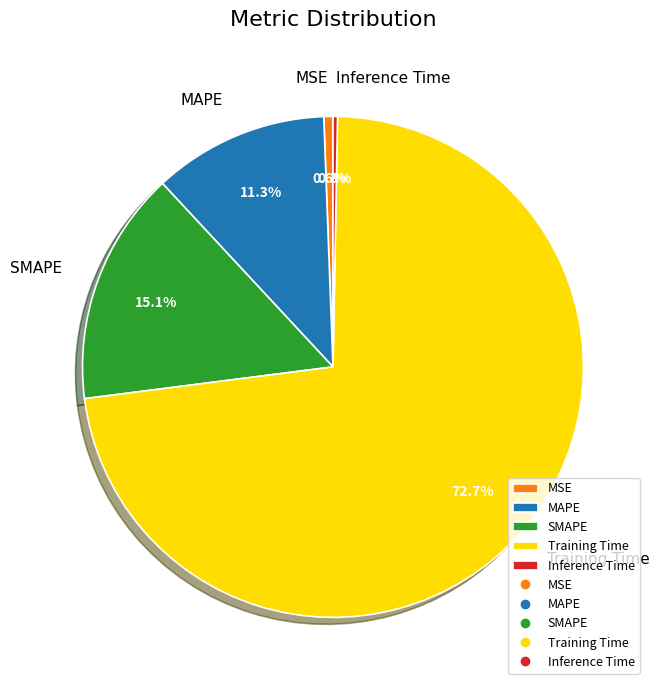

Which has a higher value, Inference Time or Training Time?

Training Time